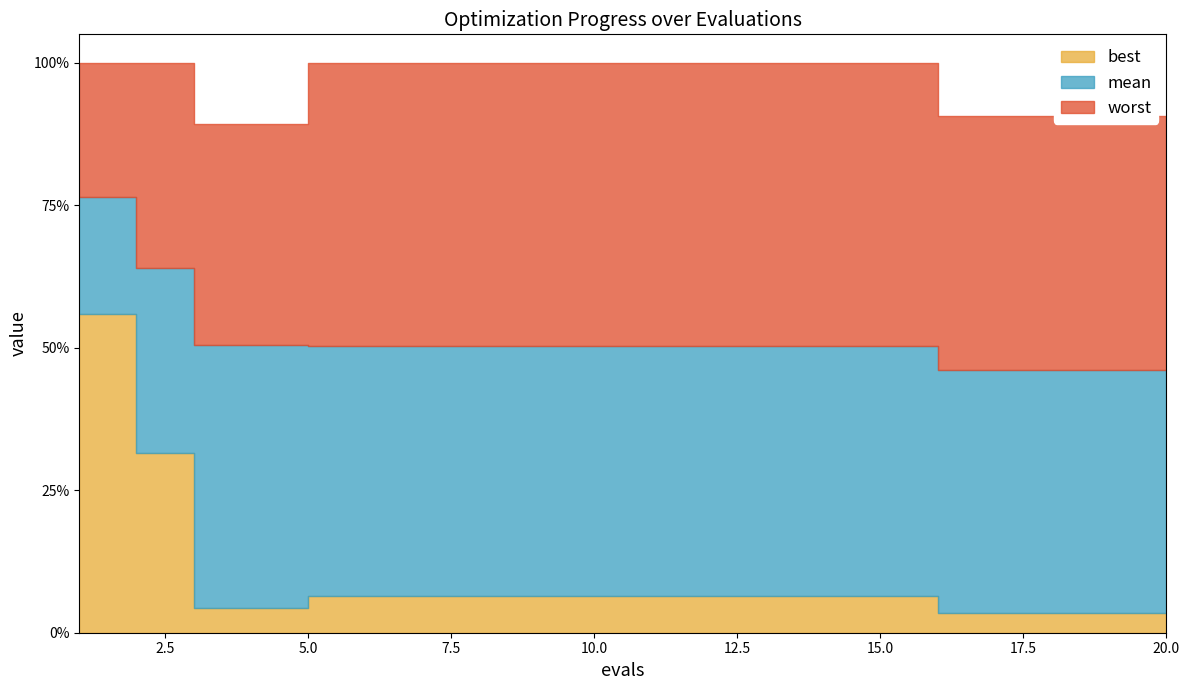

Is it true that worst equals 7.2 at 6?

False